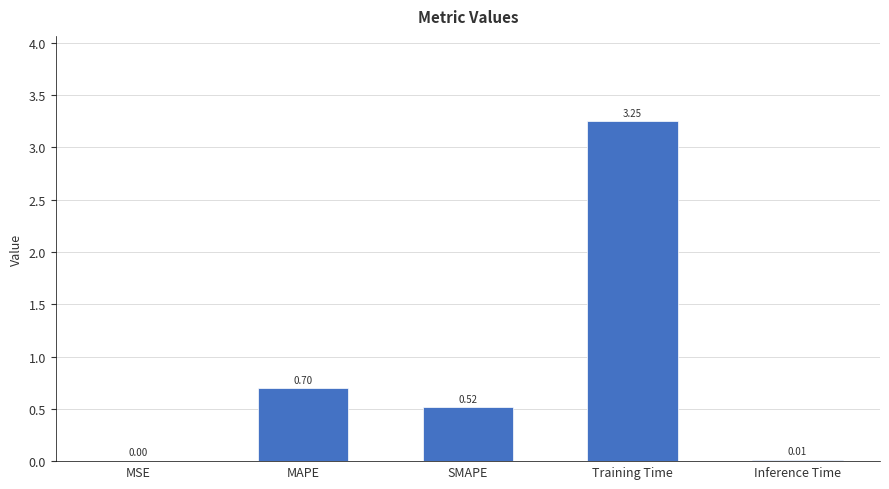

What is the sum of all values?

4.5